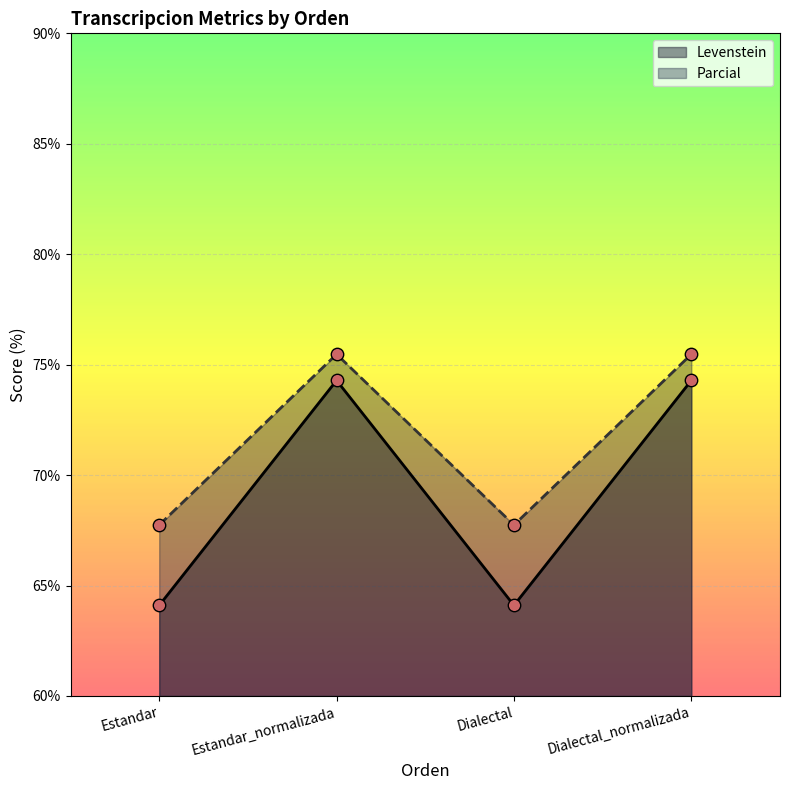

Which series contains the lowest Y value?

Levenstein